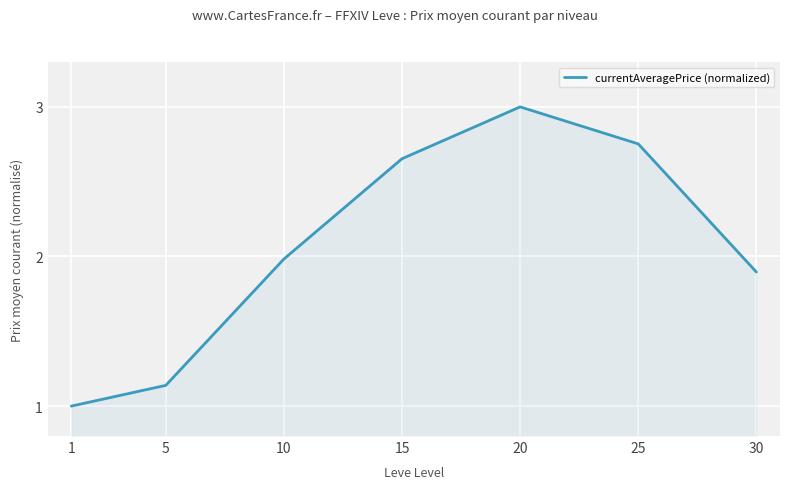

The chart shows a value of 0.8 at 5. True or false?

False